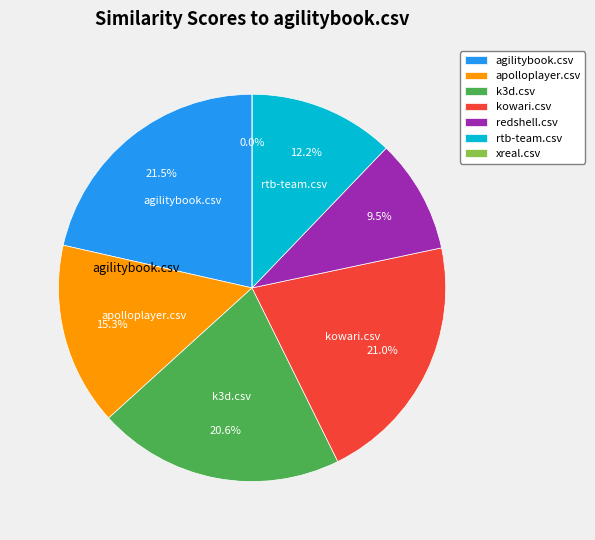

Is k3d.csv the majority of the pie?

No